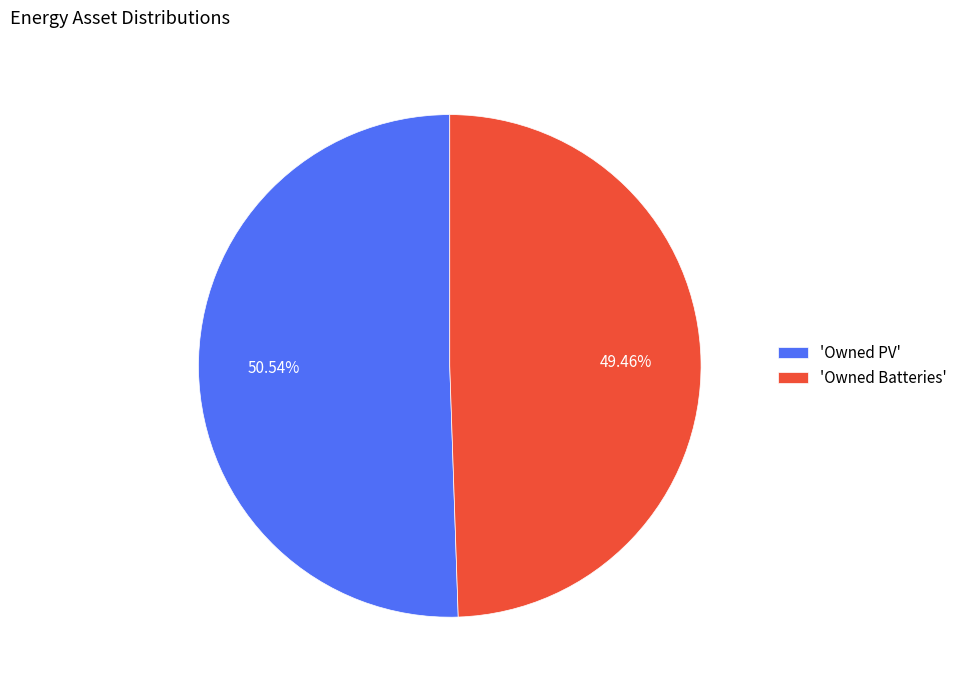

Which slice is the largest?

'Owned PV'